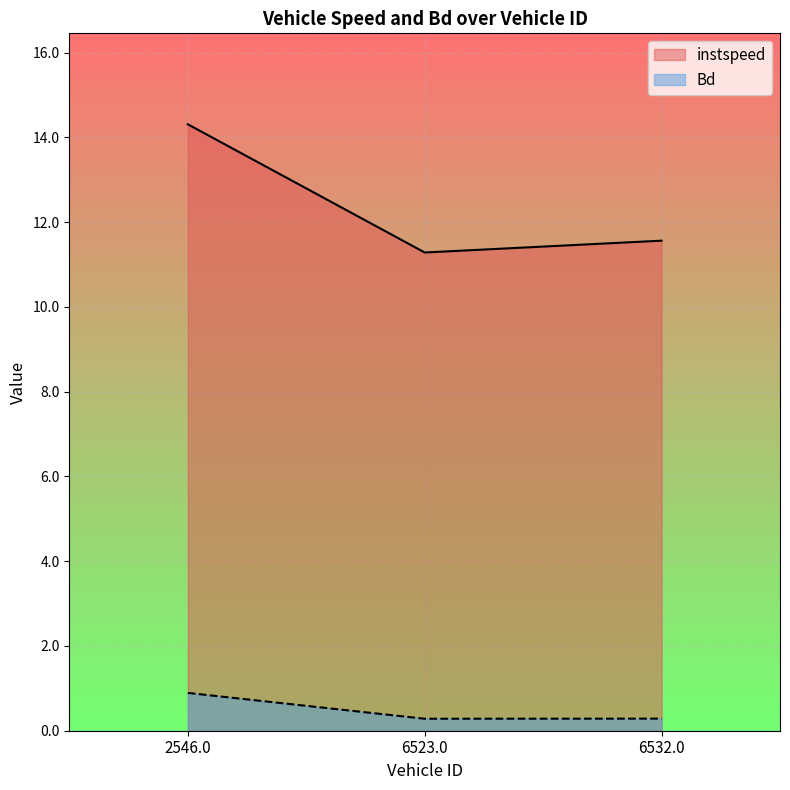

What are all the series names shown in the legend?

instspeed, Bd